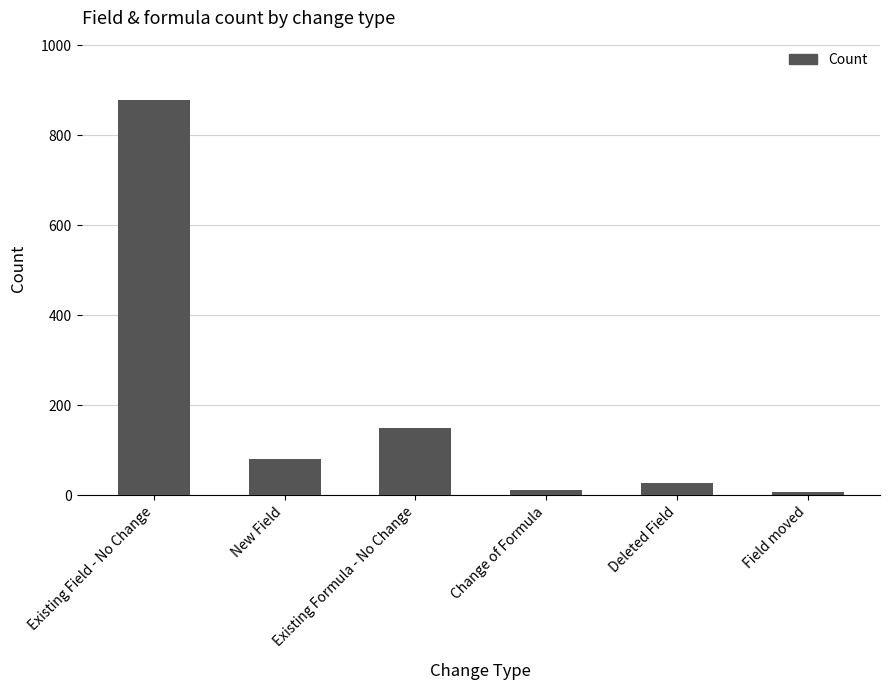

How many bars are there in total?

6